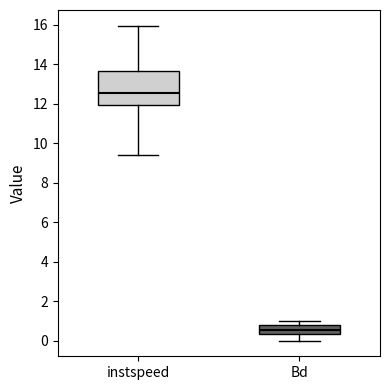

Which box's median line is the lowest?

Bd